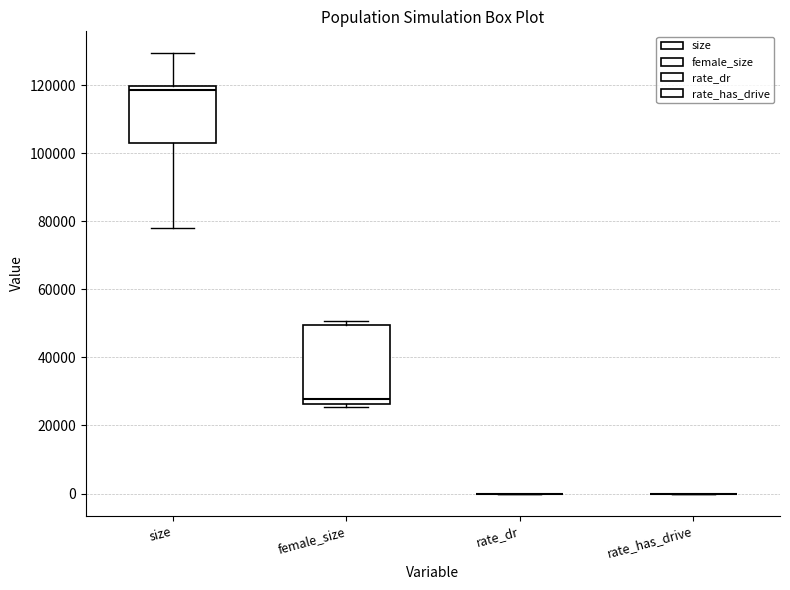

Reading left to right, transcribe this box plot: for each box, give where its median line is, the range the box spans, and where its two whiskers end, as read against the y-axis. The values are not printed on the chart, so give them approximately, as read against the axis.

size: median 118000, box 102000 to 120000, whiskers 78000 to 130000
female_size: median 28000, box 26000 to 50000, whiskers 26000 (just below the box's lower edge) to 50000 (just above the box's upper edge)
rate_dr: box collapsed to a line at 0, whiskers 0 to 0
rate_has_drive: box collapsed to a line at 0, whiskers 0 to 0